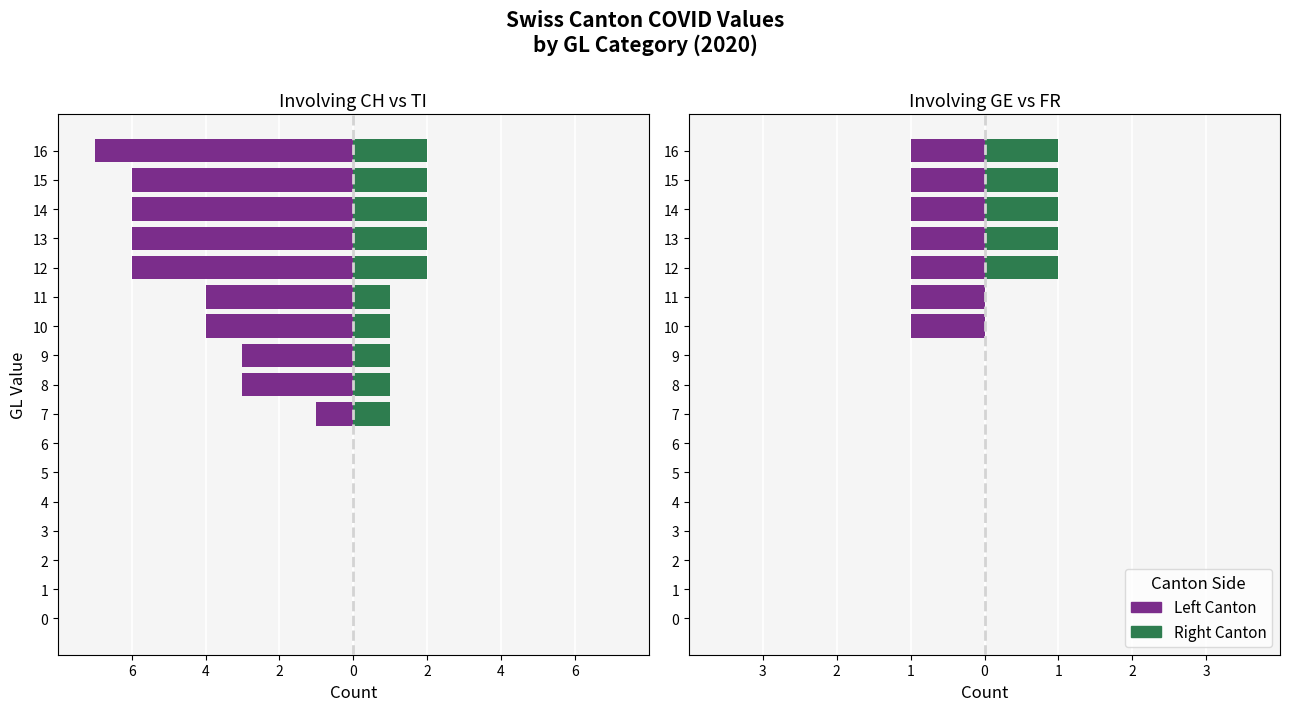

Which series changed the most between 14 and 15?

CH